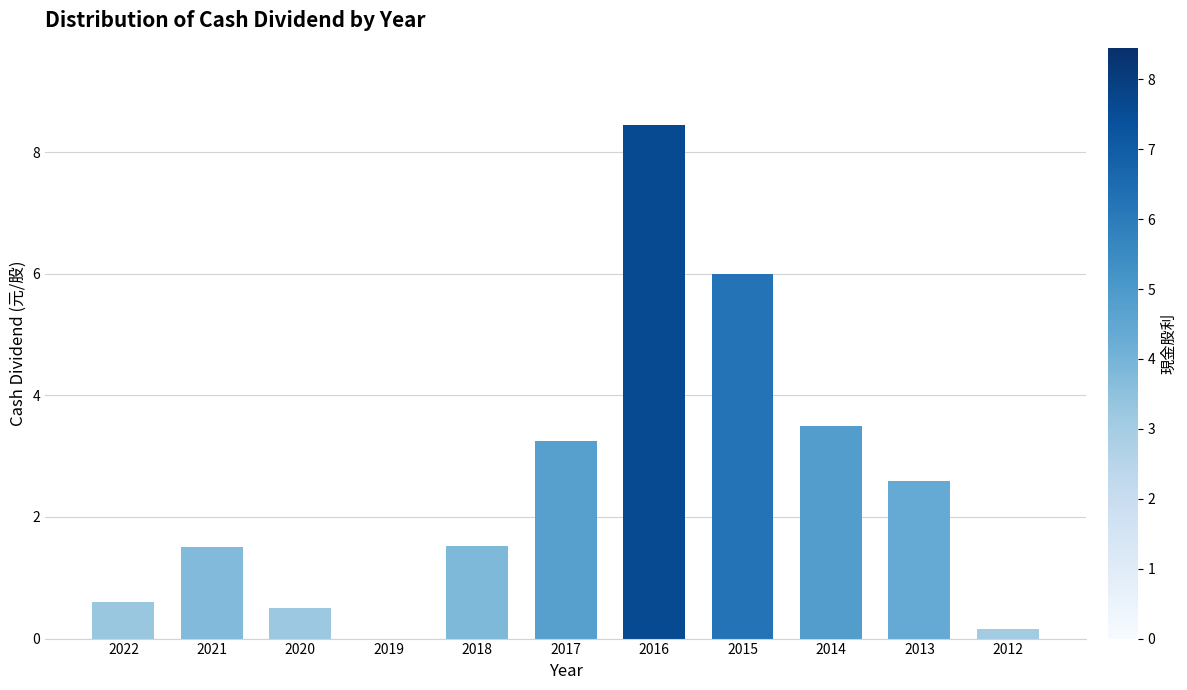

Where does the data first go above 1?

2021